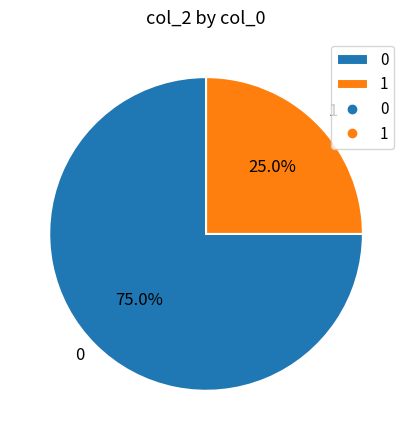

Rank the categories by value from lowest to highest.

1, 0